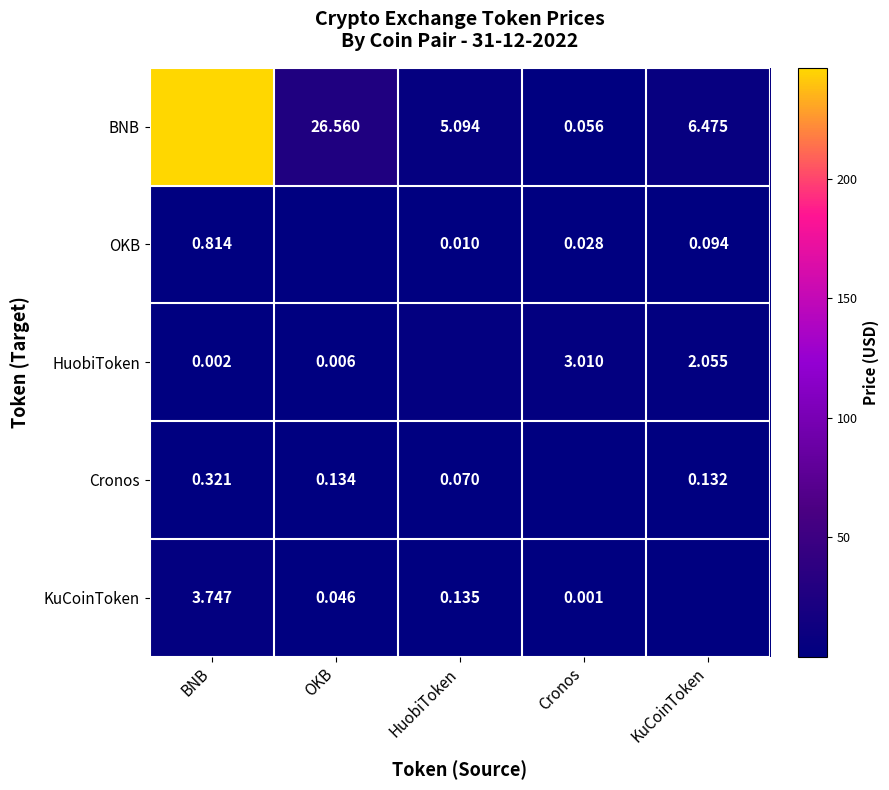

The KuCoinToken series shows 0.2 at HuobiToken. True or false?

False